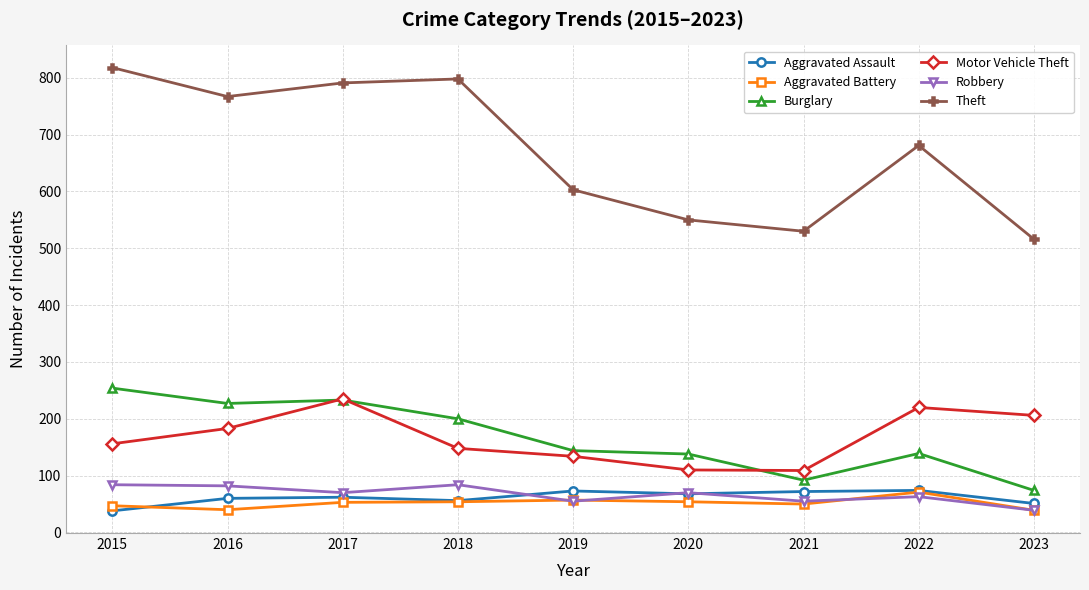

Which label corresponds to the largest value in the chart?

2015